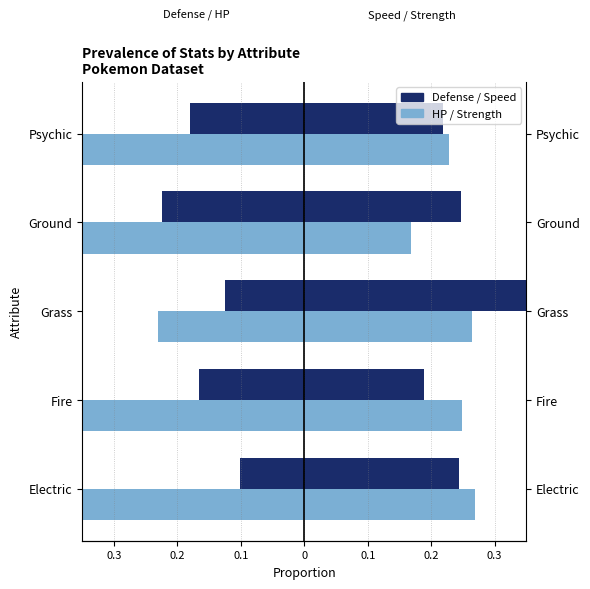

What is the difference between the highest and lowest values at Grass?

0.6